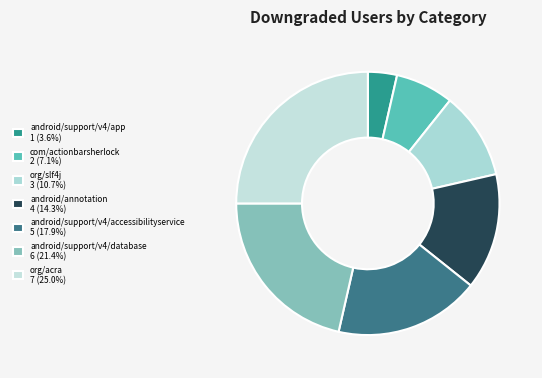

Is there any slice that represents more than half of the pie?

No